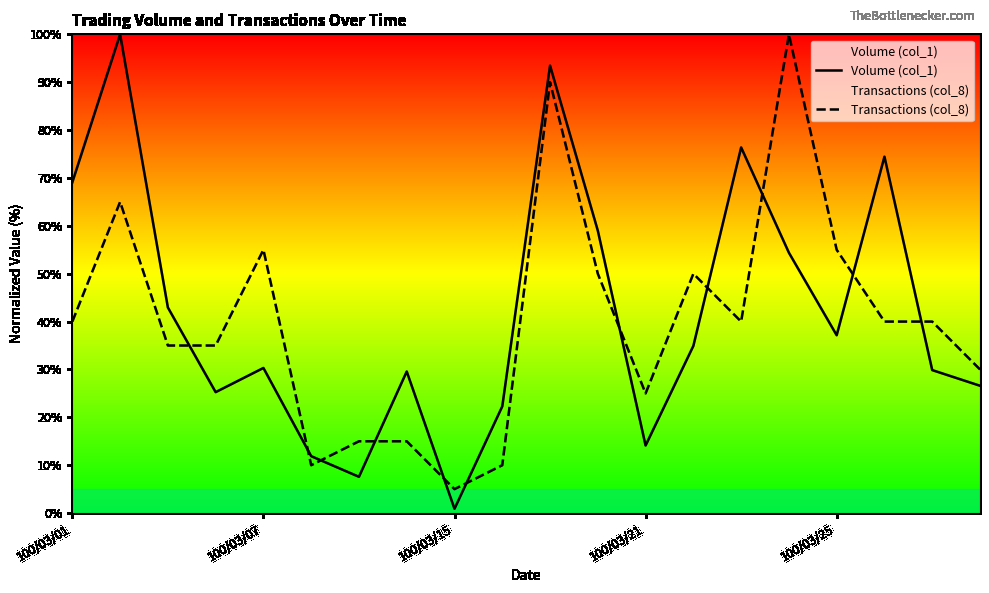

At which label is Transactions (col_8) closest to 52?

11